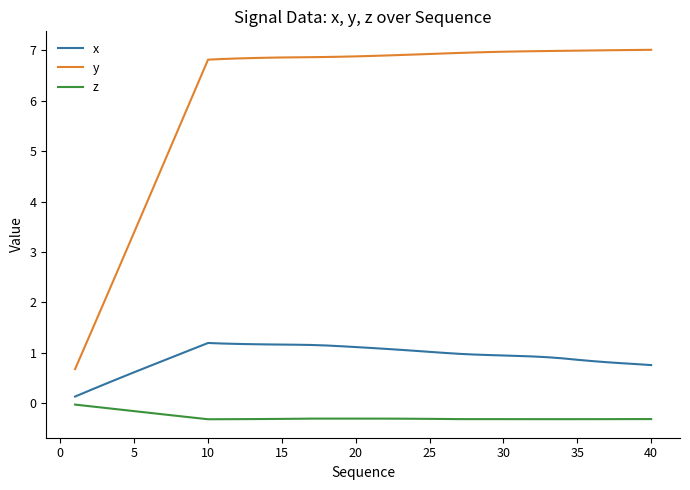

Which series has the largest total across all categories?

y